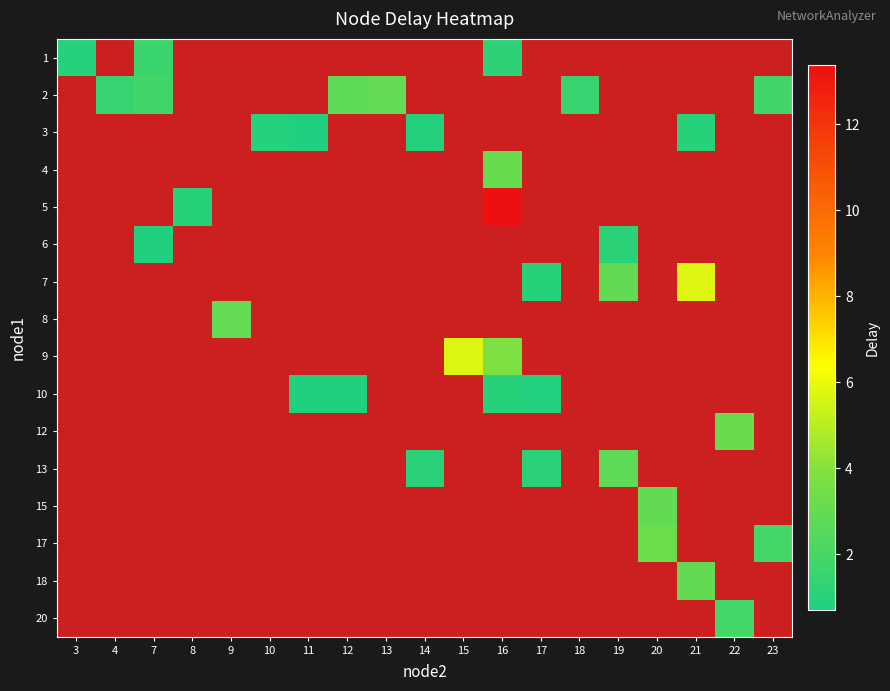

Which label corresponds to the smallest value in the chart?

11